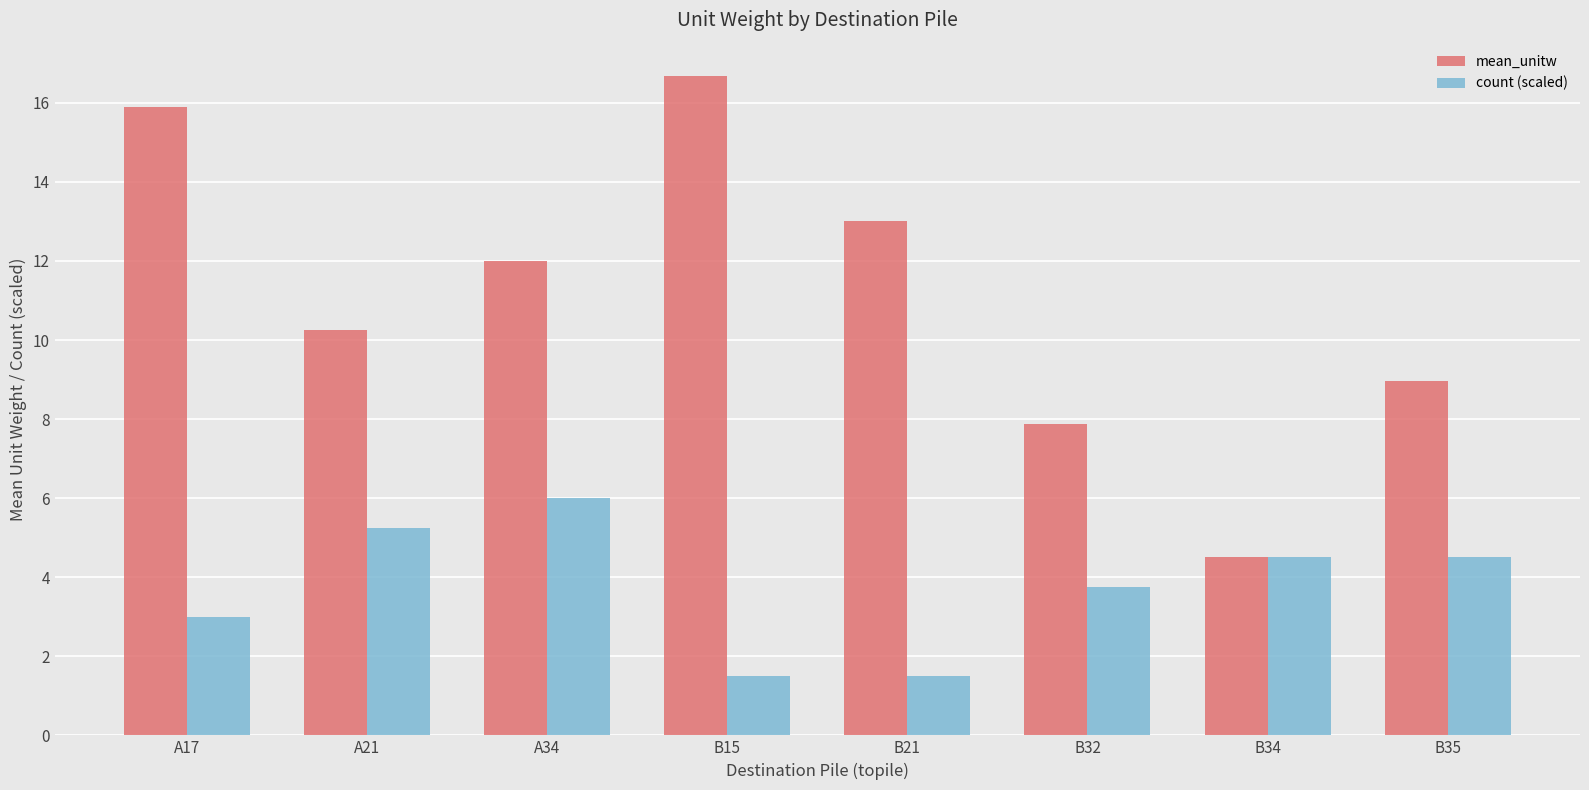

The value of mean_unitw at A17 is 27.7. True or false?

False